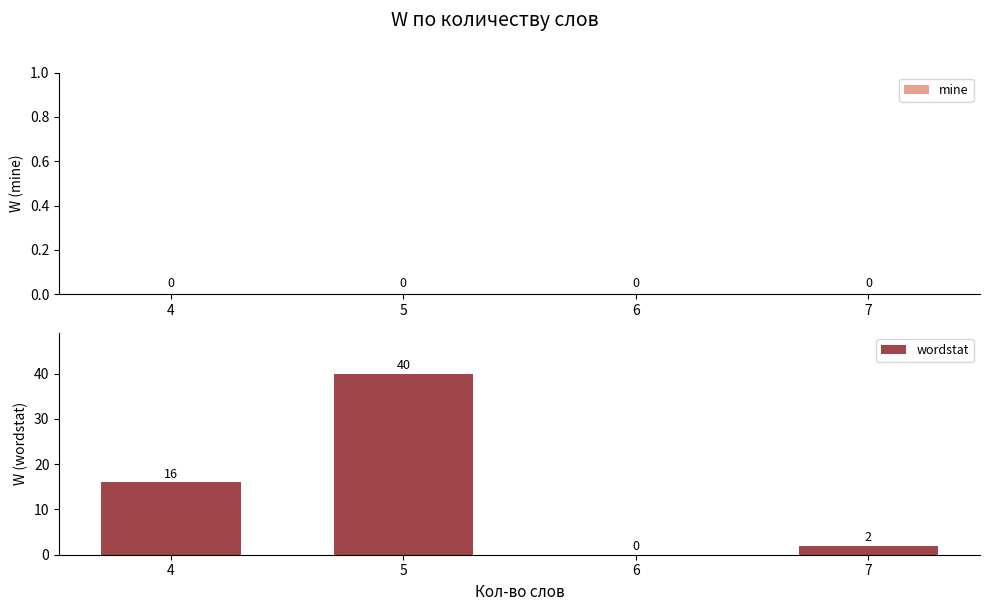

Which has a higher value, 7 or 6?

7